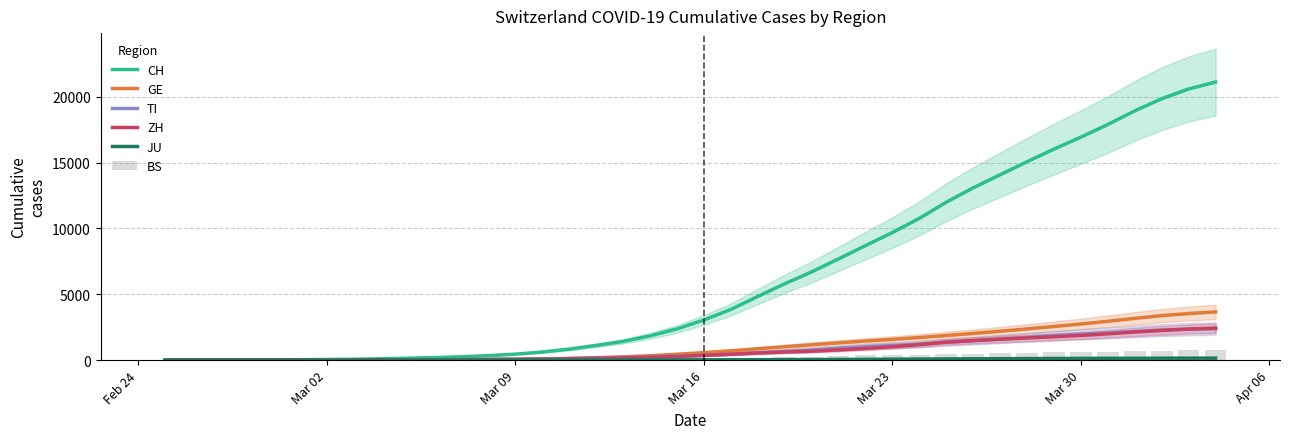

Is the value of JU at 12 greater than the value of CH at 38?

No